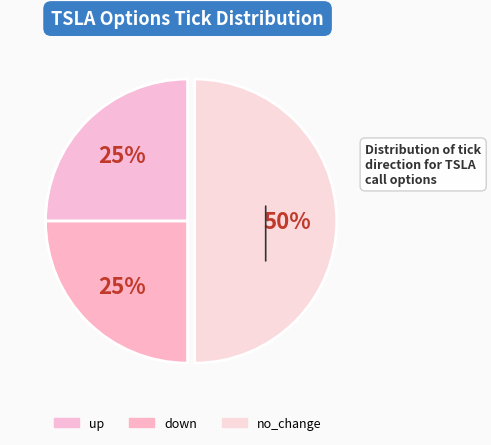

Is it true that up is 1% of the pie?

False